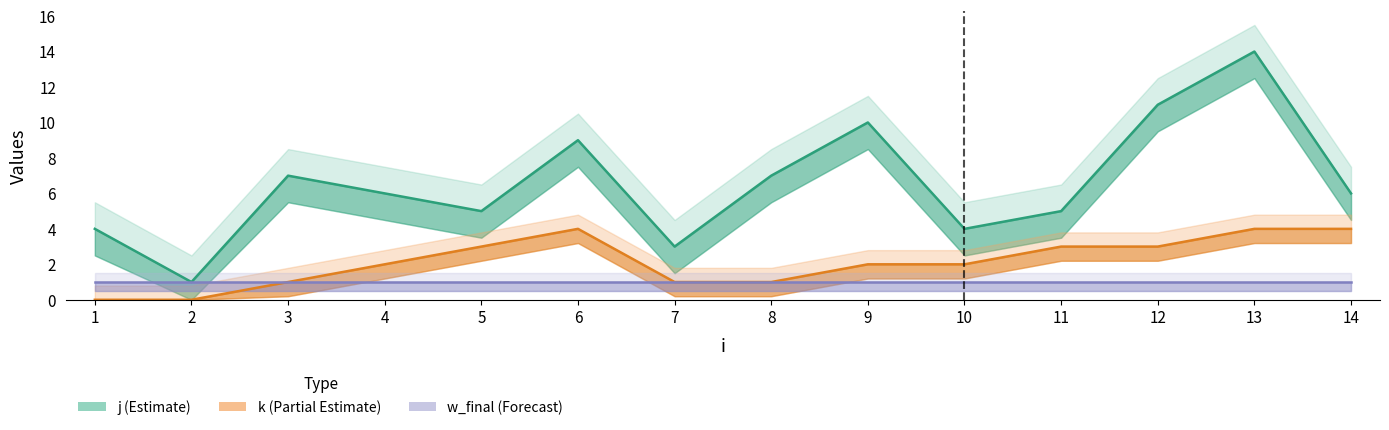

Rank the series at 14 from highest to lowest value.

j (Estimate), k (Partial Estimate), w_final (Forecast)